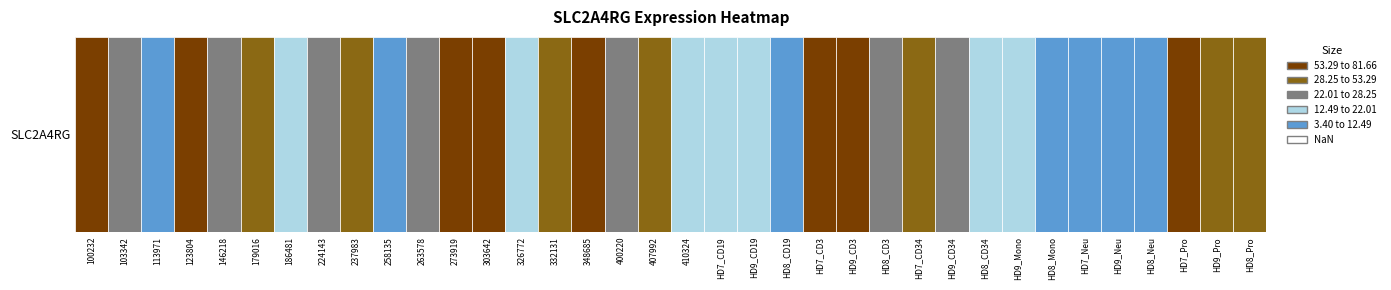

What is the difference between the maximum and minimum values?

78.3